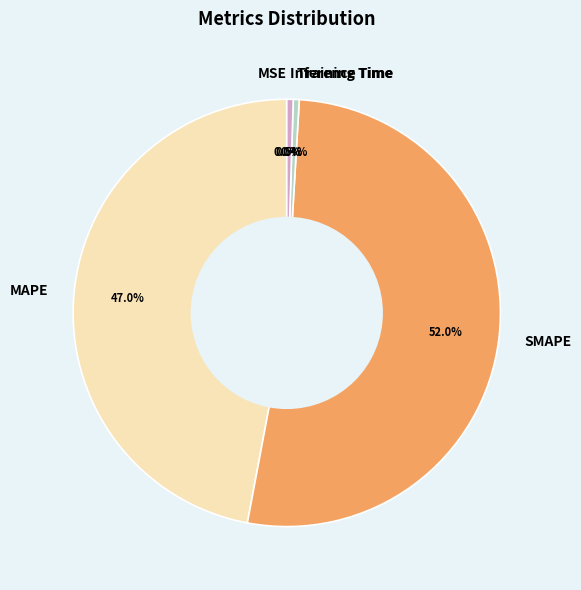

Which slice is the largest?

SMAPE